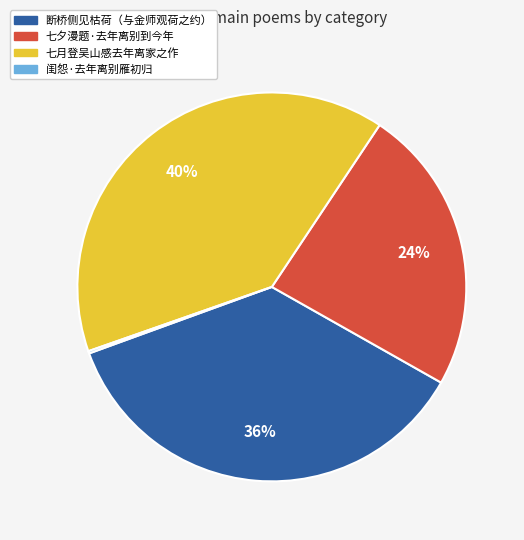

What is the largest slice in the pie chart?

七月登吴山感去年离家之作